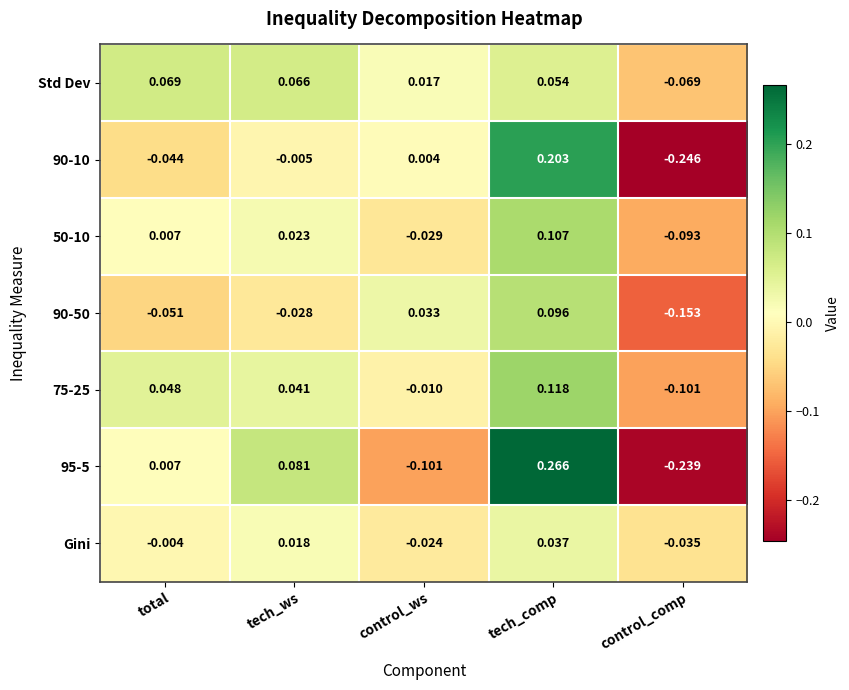

Which series has the largest range (max minus min)?

95-5